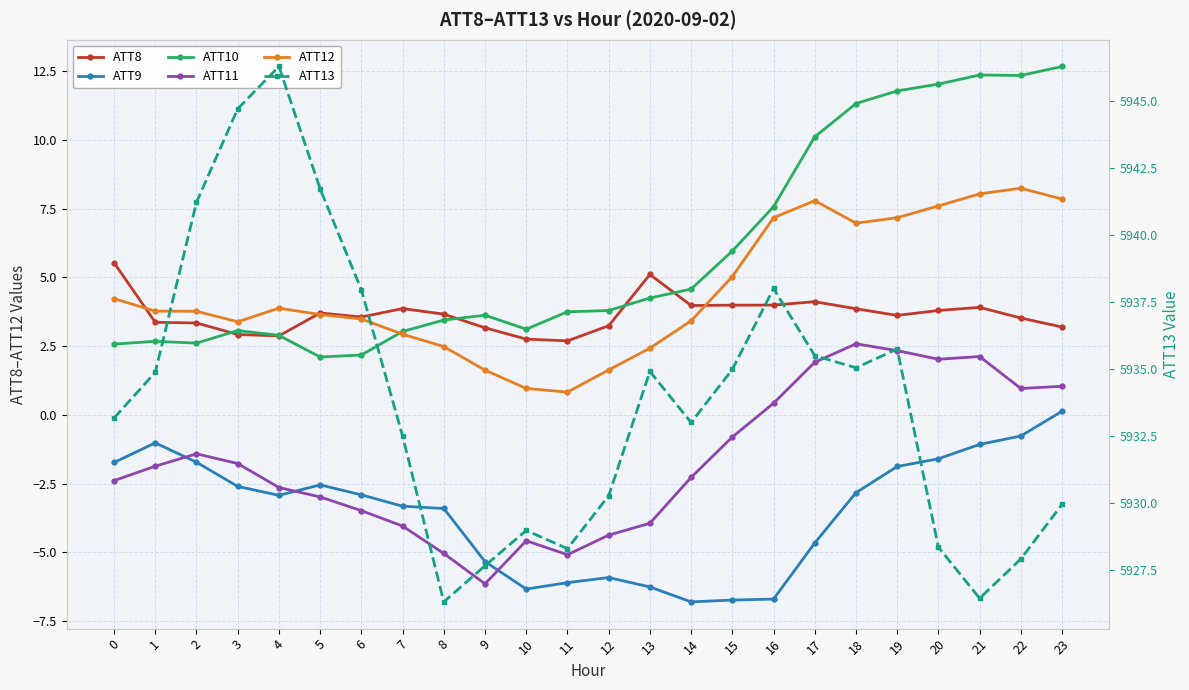

What is the spread (max minus min) of values at 8?

5931.4